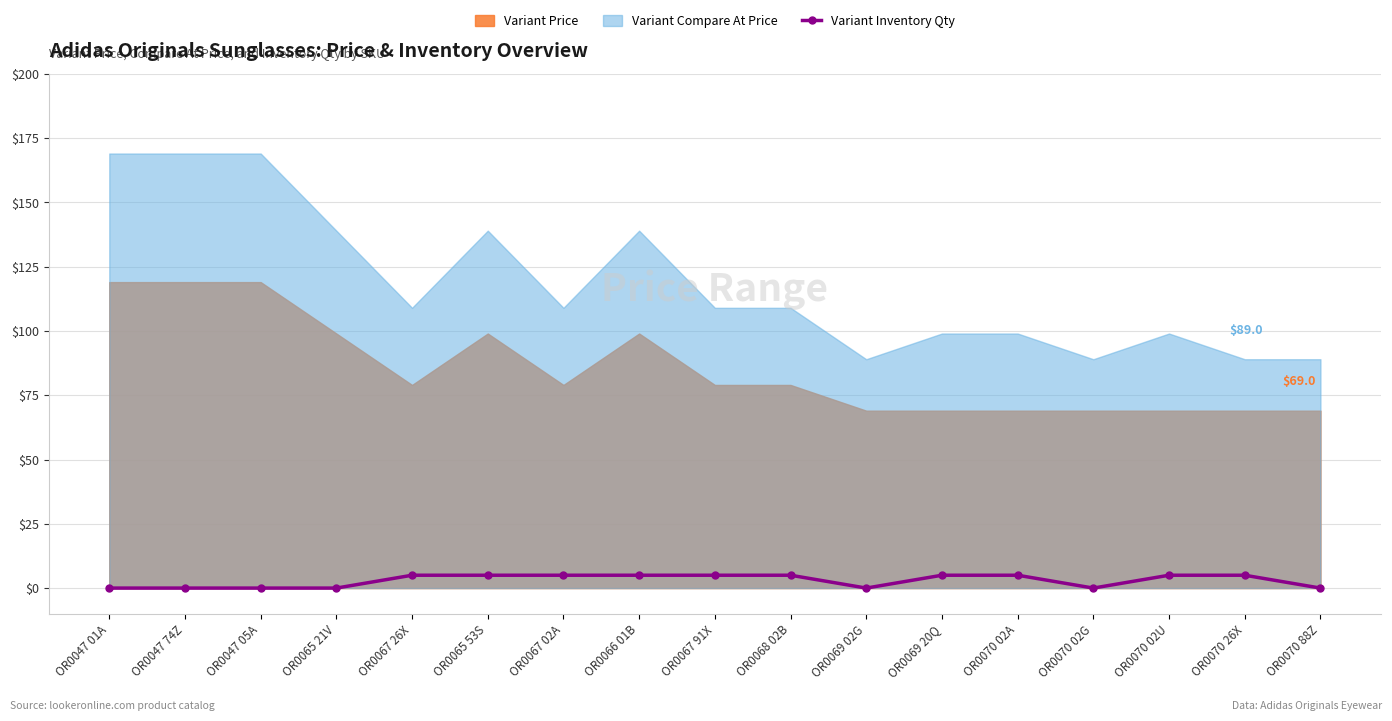

Is it true that the value at OR0068 02B is 5?

True